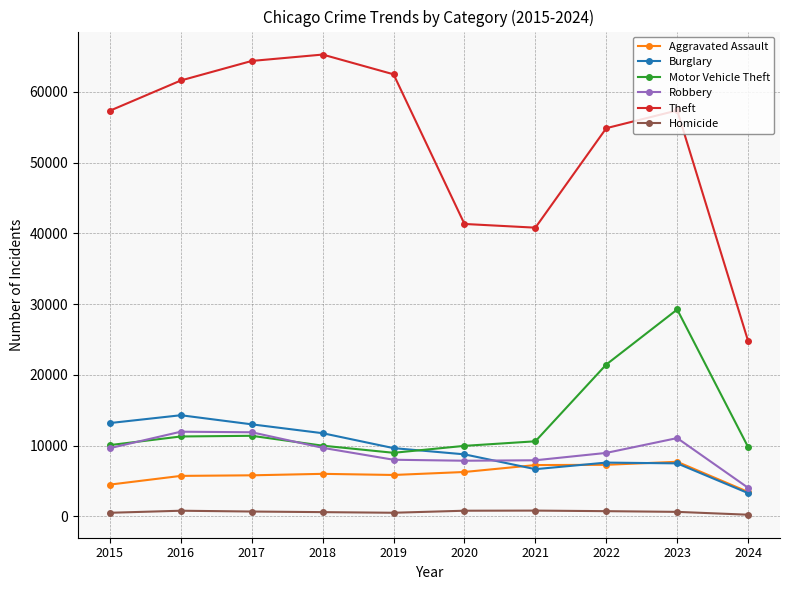

Between 2016 and 2019, which series saw the biggest shift?

Burglary